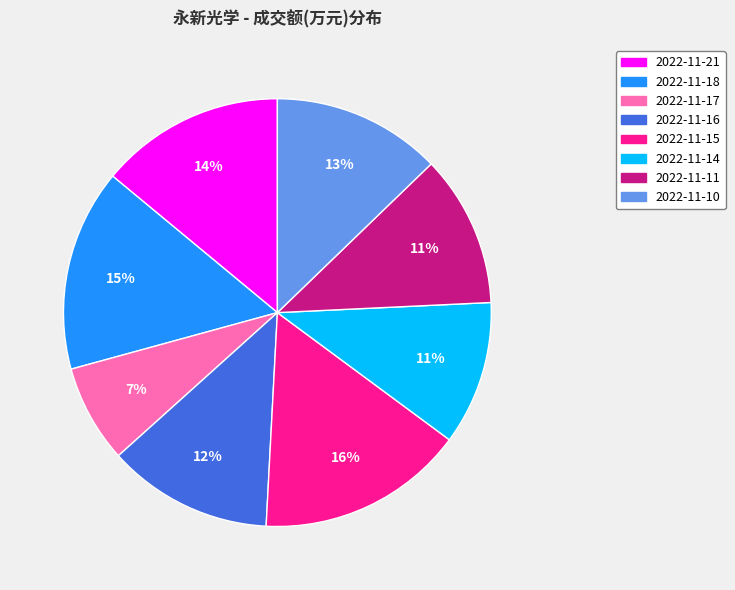

Count the number of slices in the pie.

8